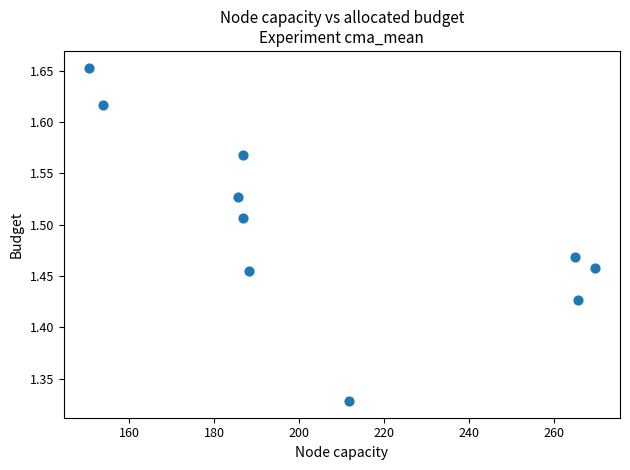

What is the average X value?

206.4